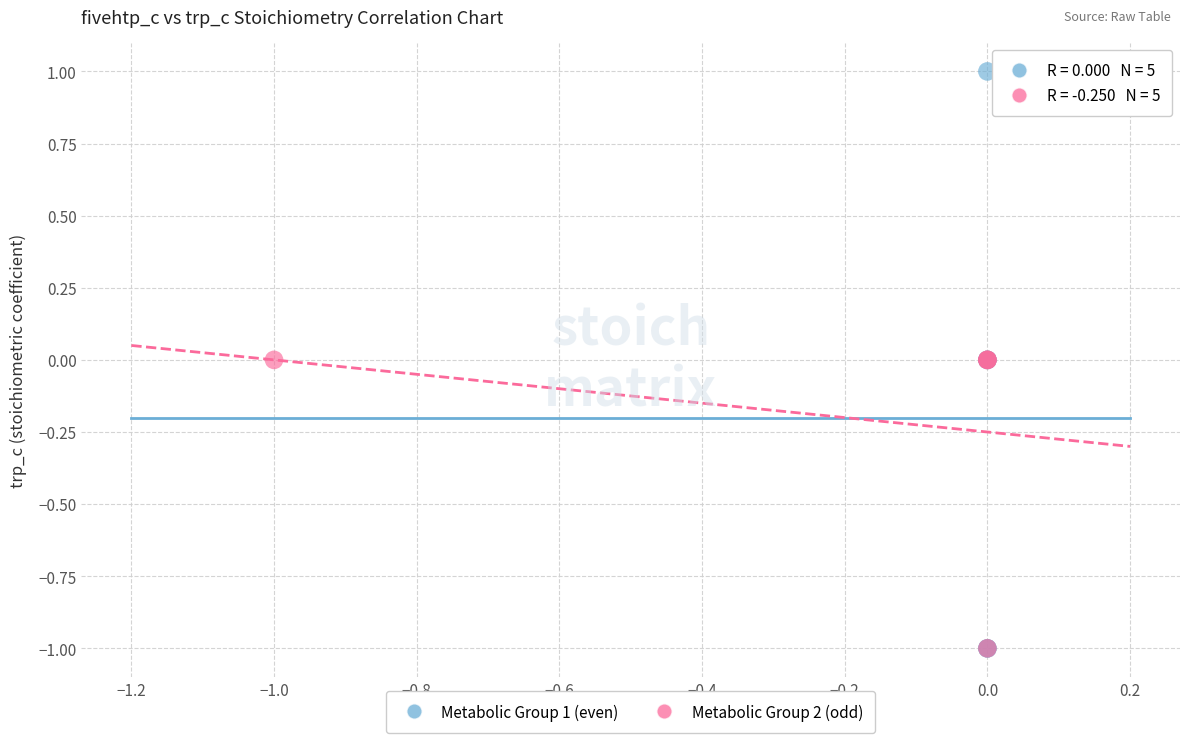

Which series contains the highest Y value?

Metabolic Group 1 (even)